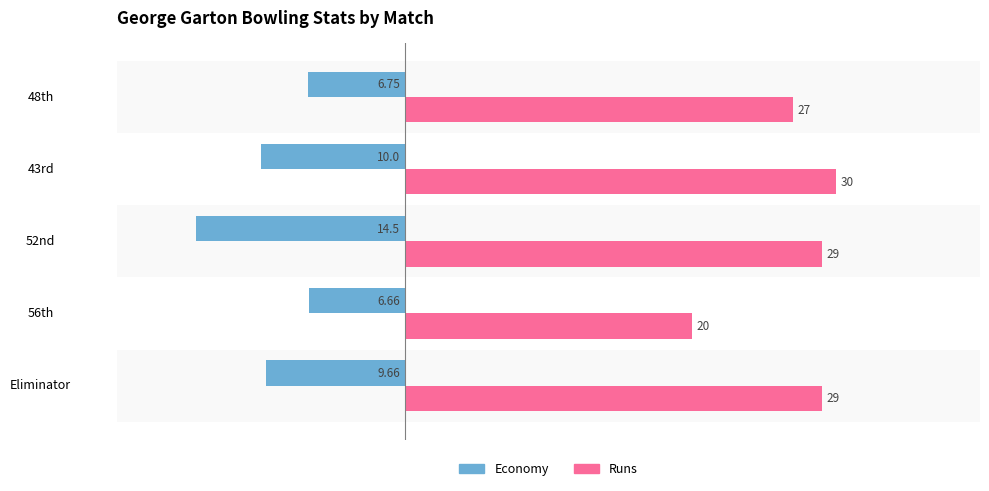

What is the total value across all series at 43rd?

20.0